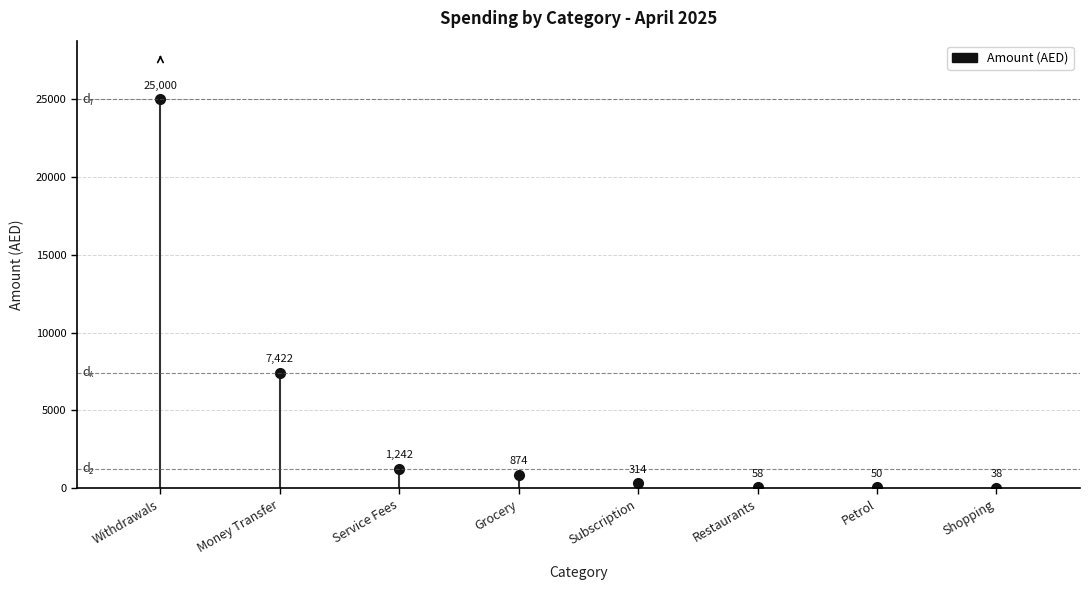

List the labels in order of value, largest first.

Withdrawals, Money Transfer, Service Fees, Grocery, Subscription, Restaurants, Petrol, Shopping